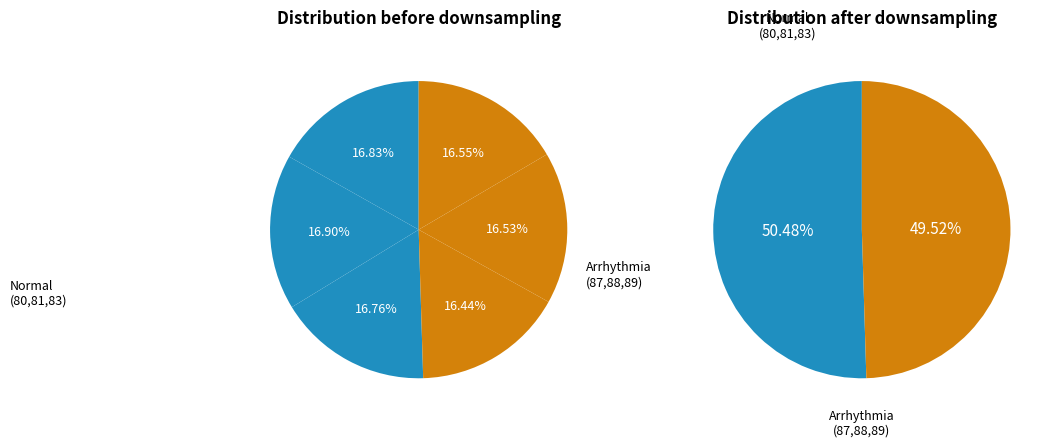

Combined, what portion of the pie is 80 and 88?

33.4%